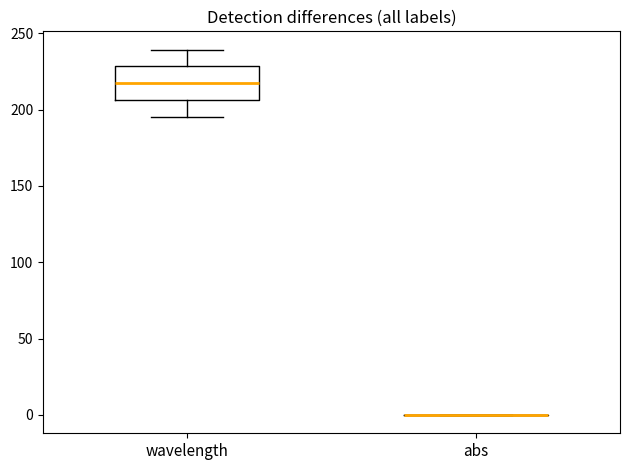

Where does the median line of the box for wavelength sit on the y-axis? The values are not printed on the chart, so give them approximately, as read against the axis.

215